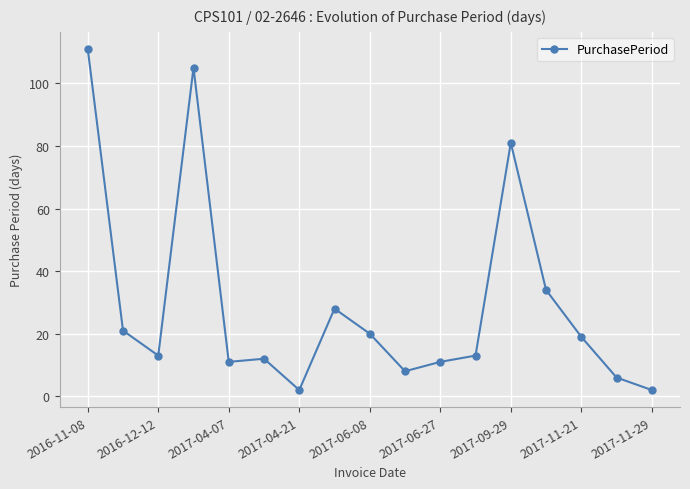

Does the chart display data point markers on the line(s)?

Yes